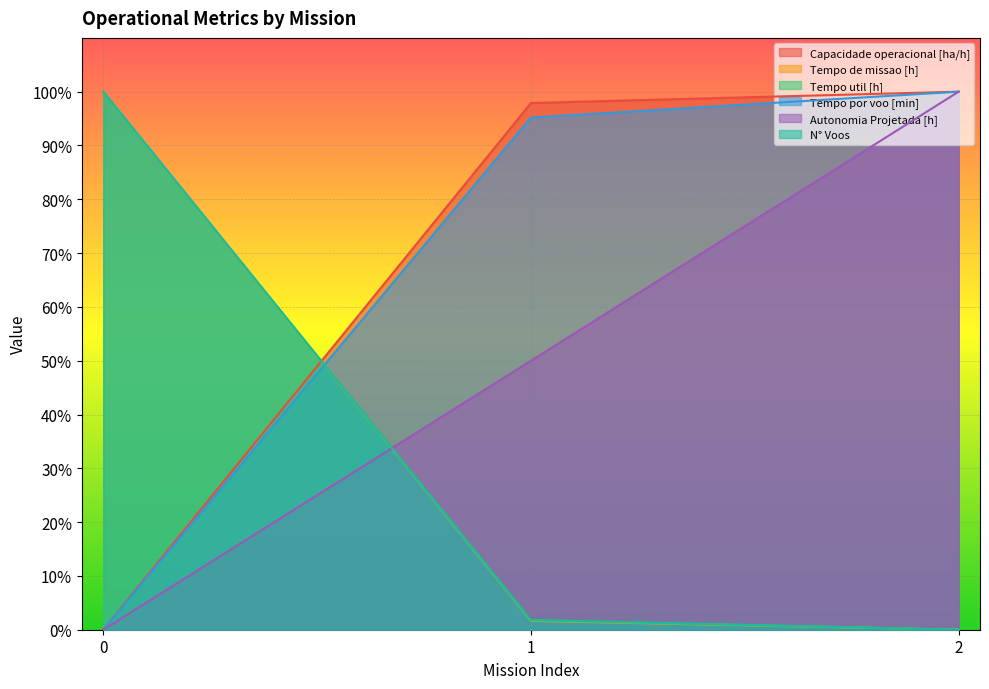

Which has a higher value, 1 or 0?

1